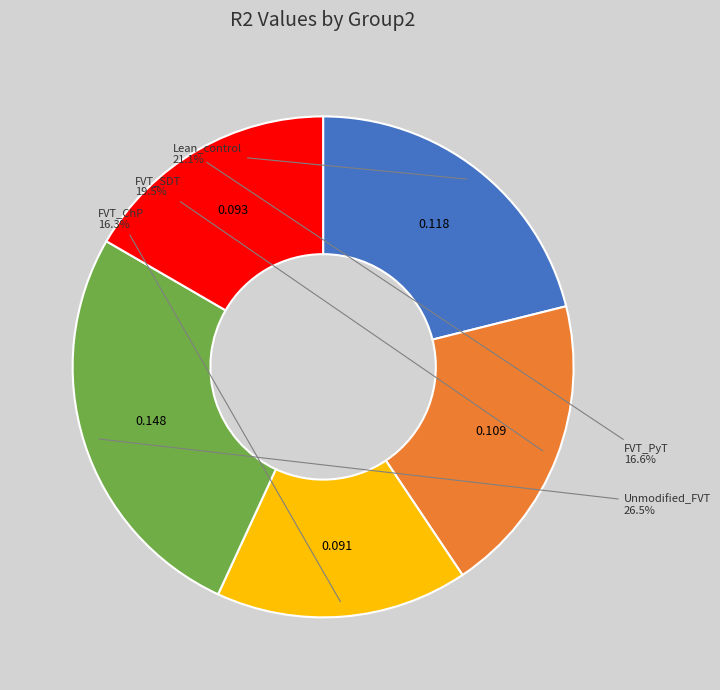

Is there any slice that represents more than half of the pie?

No